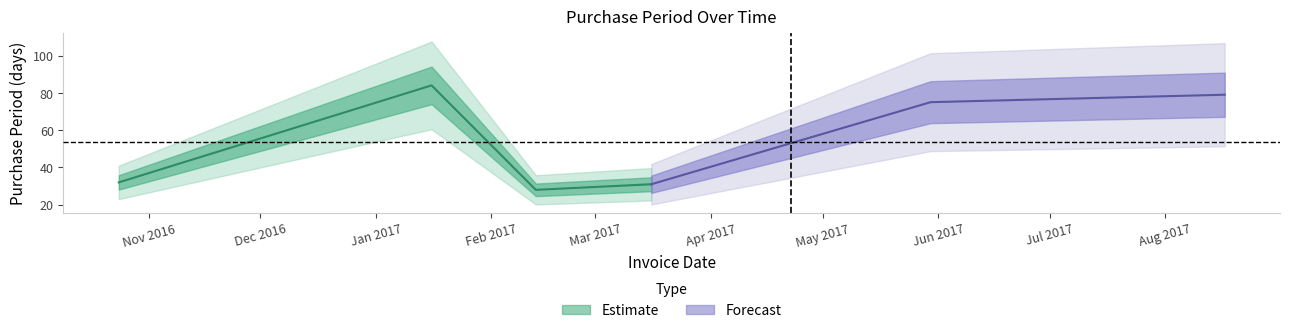

What is the ratio of the value at 2017-02-13 to the value at 2017-03-16?

0.9